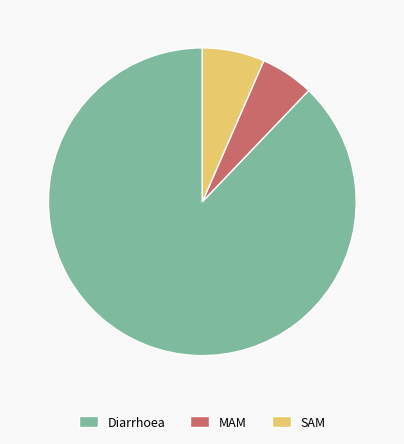

Which slice is the largest?

Diarrhoea